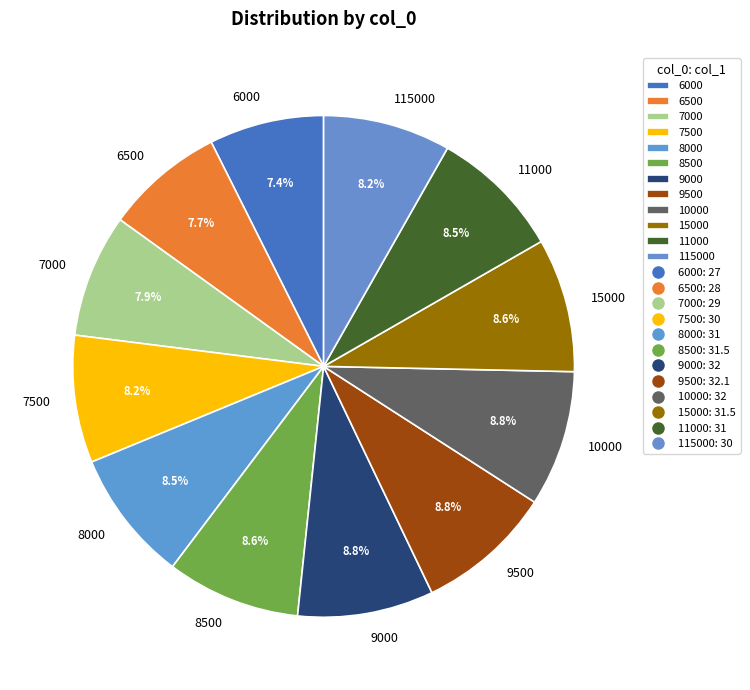

What is the ratio of the value at 15000 to the value at 9500?

1.0